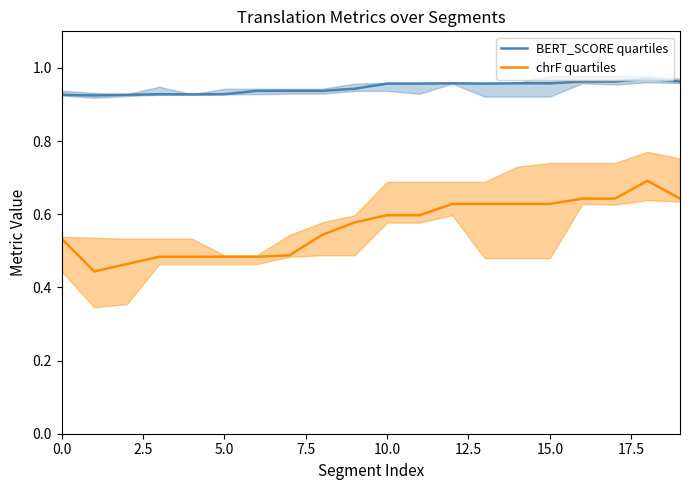

What position from the left is 7.5?

4